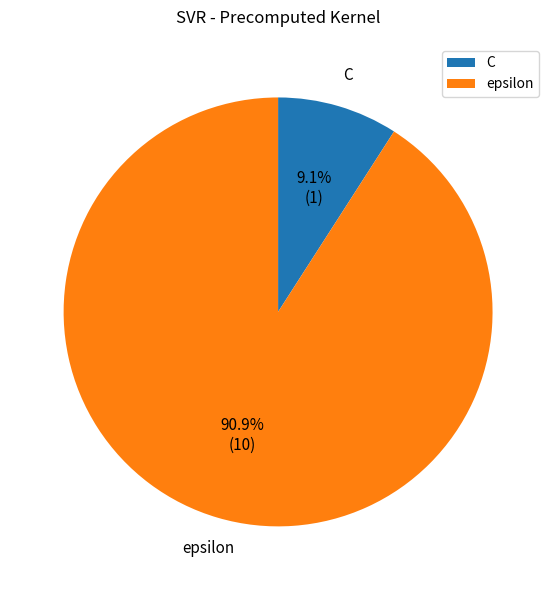

Rank the categories by value from lowest to highest.

C, epsilon